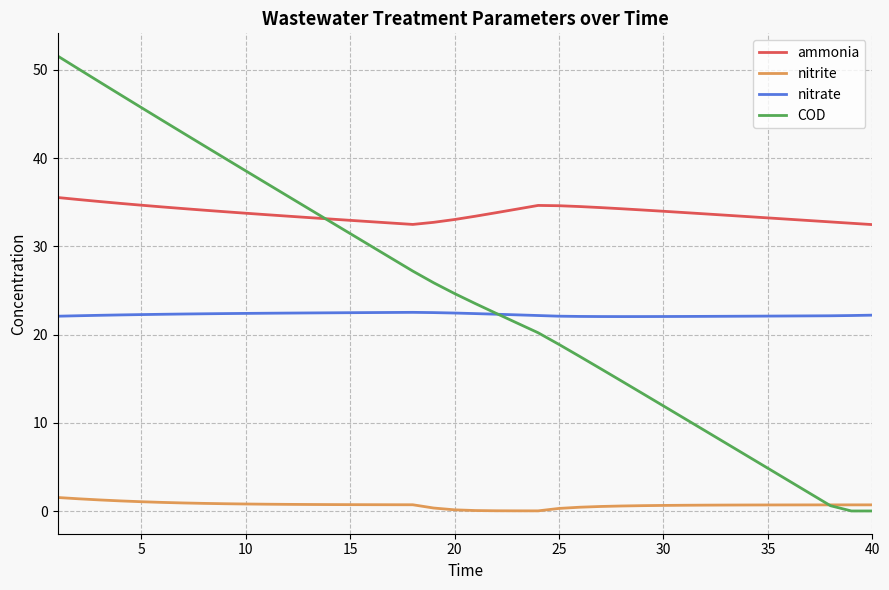

What is the difference between the maximum and minimum values in the nitrite series?

1.5